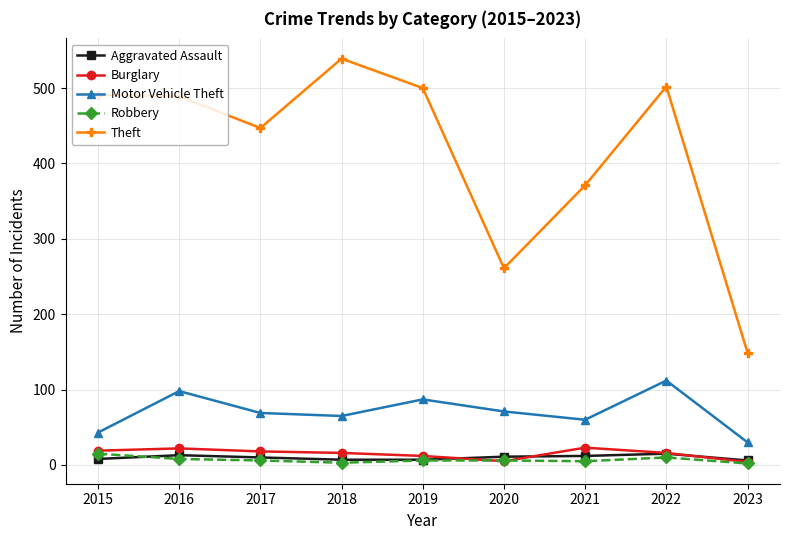

The Motor Vehicle Theft series shows 70 at 2015. True or false?

False